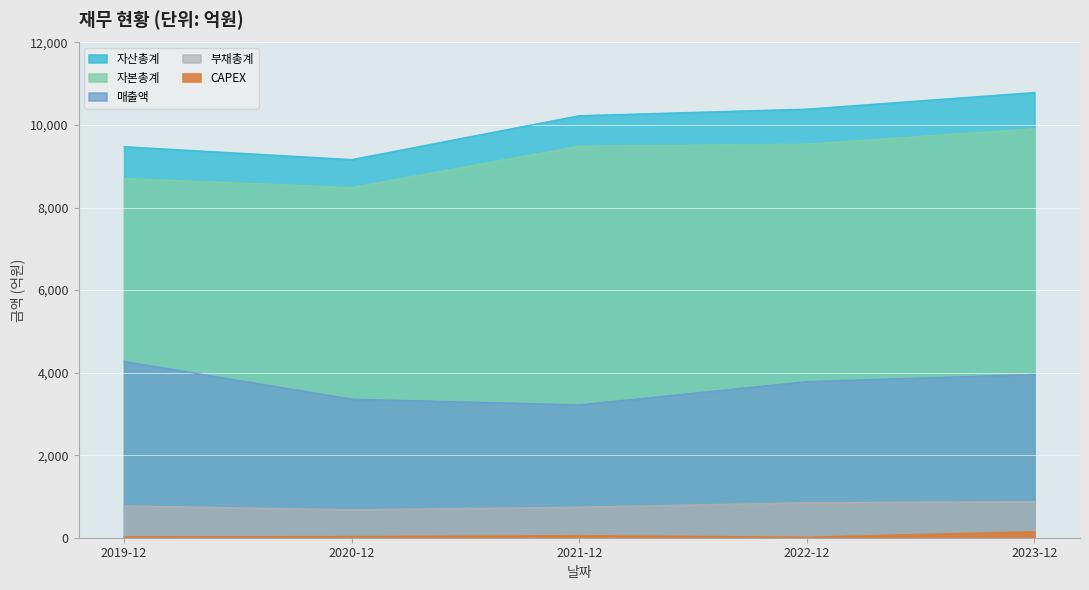

What is the difference between the maximum and minimum values in the 자산총계 series?

1626